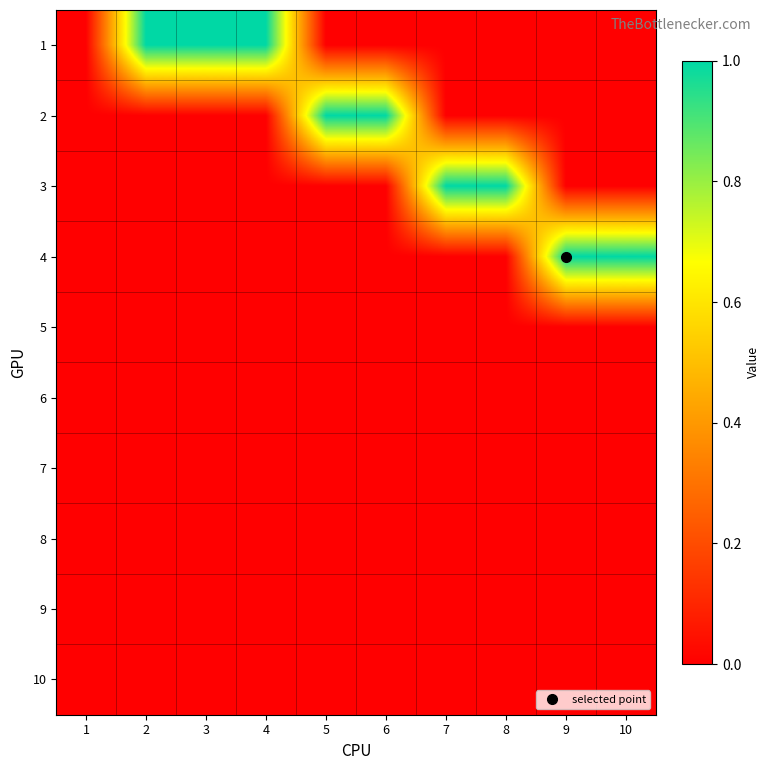

Which has a higher value, 10 or 8?

10